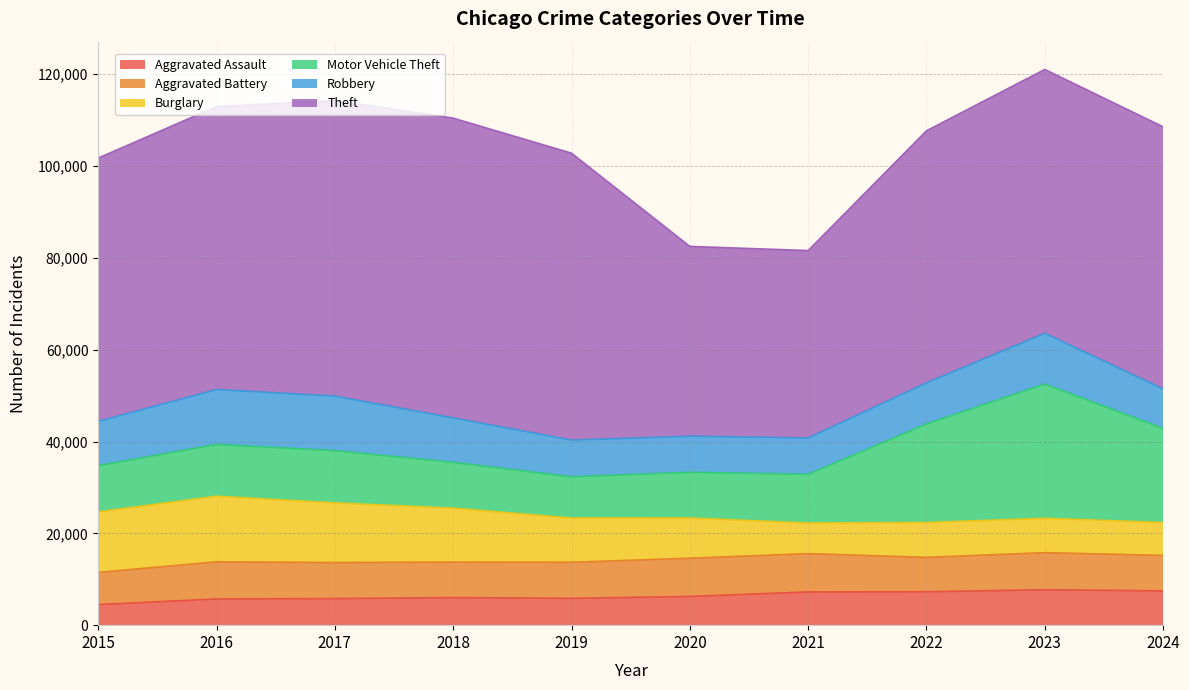

How many values in the Motor Vehicle Theft series exceed 11285?

4